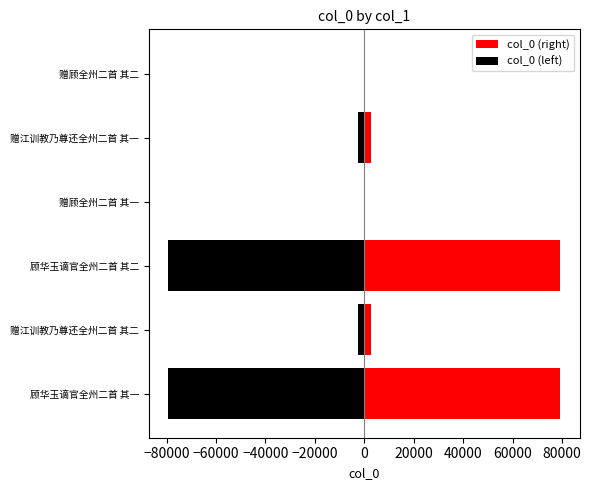

What is the average value of the col_0 (right) series?

27358